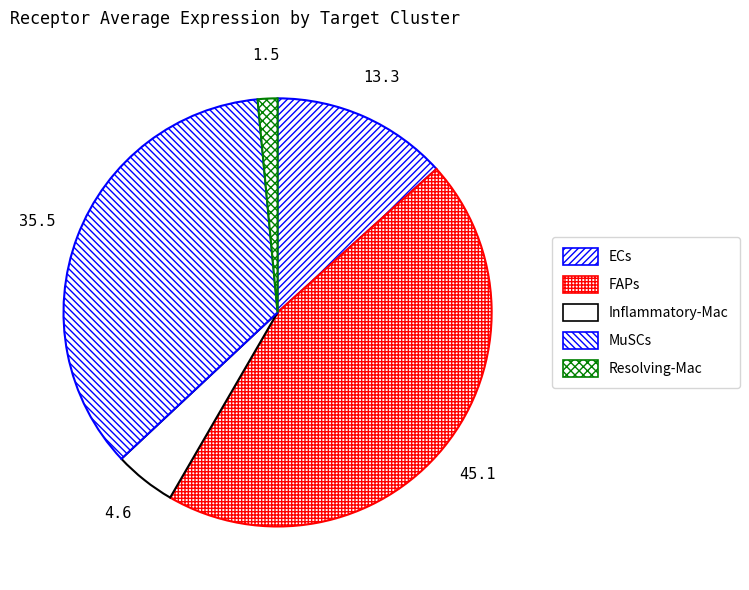

How many segments does this pie chart have?

5